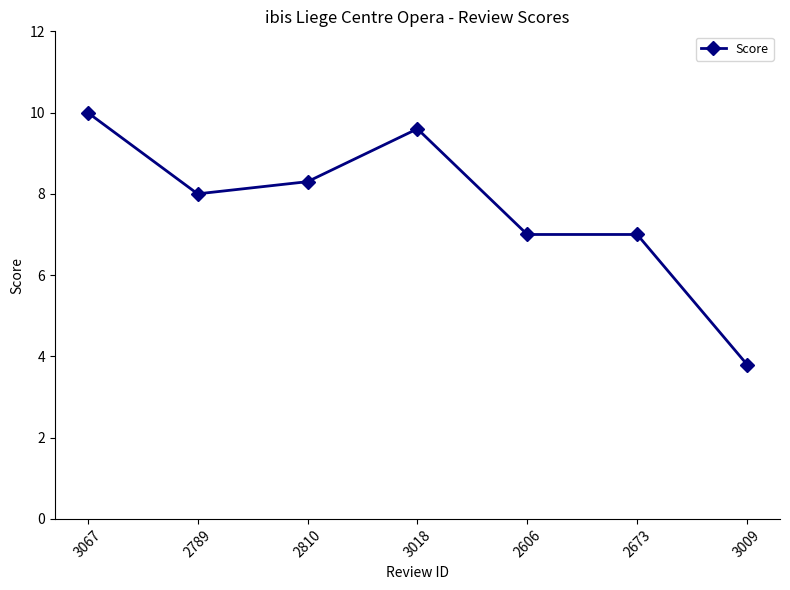

Approximately how many times larger is the value at 2789 compared to 2810?

1.0